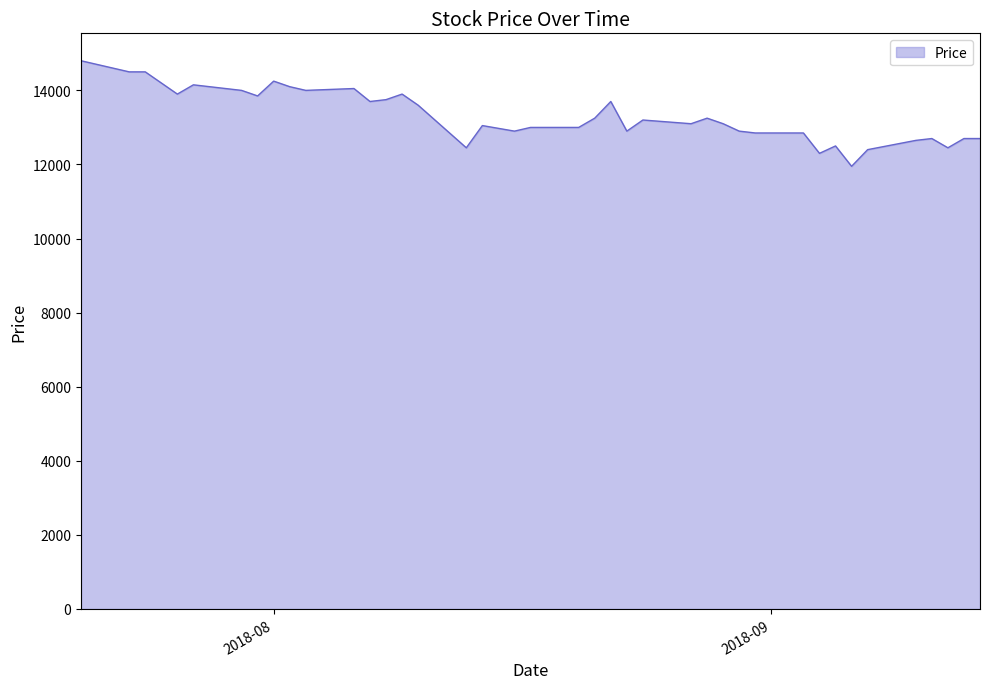

What is the minimum value shown in the chart?

11950